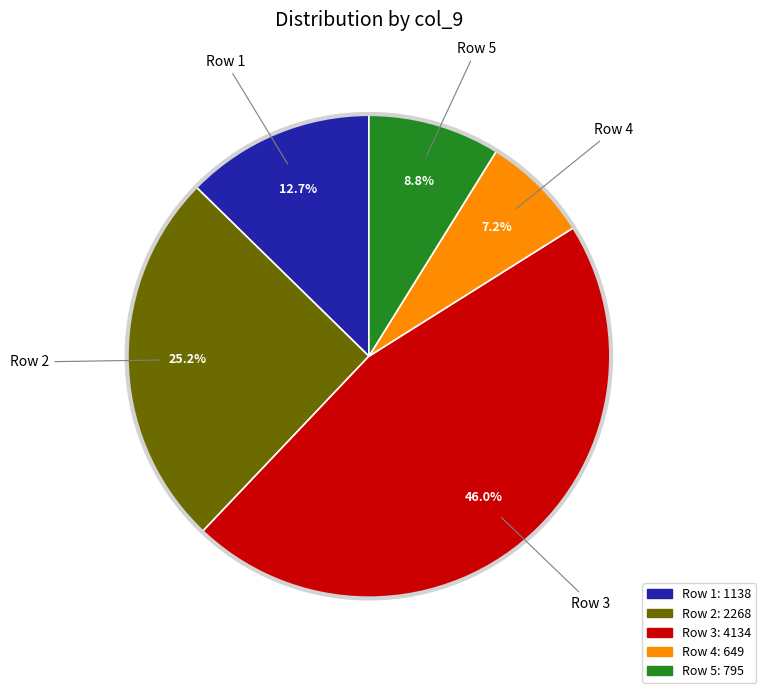

How many segments does this pie chart have?

5